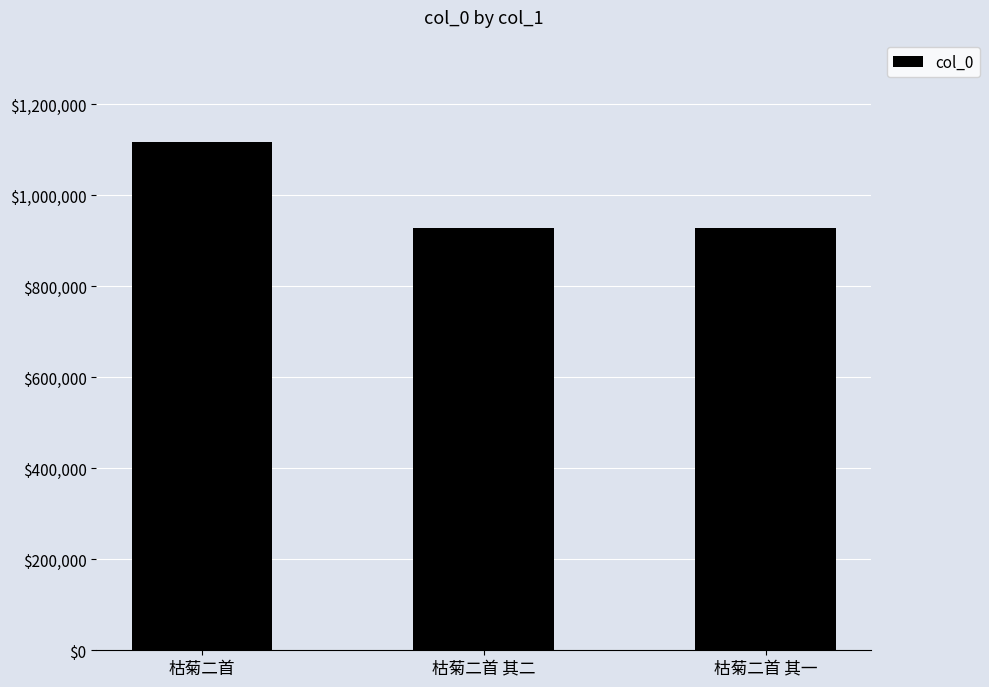

How many bars are there in total?

3